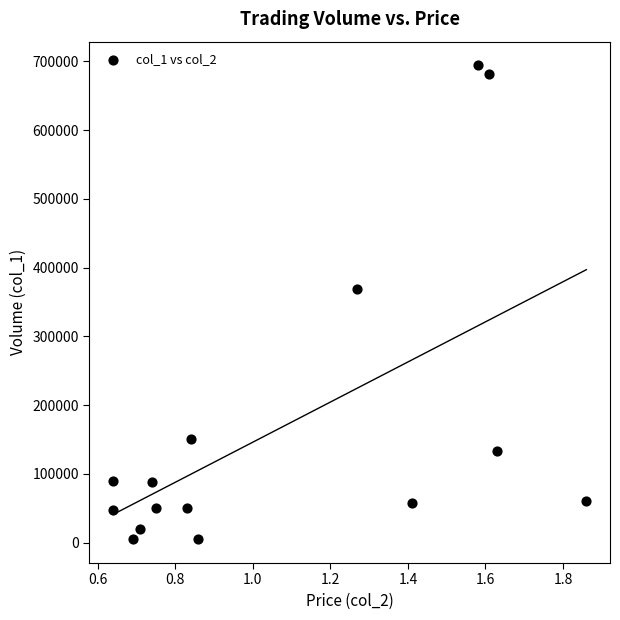

What is the range of Y values (max minus min)?

689000